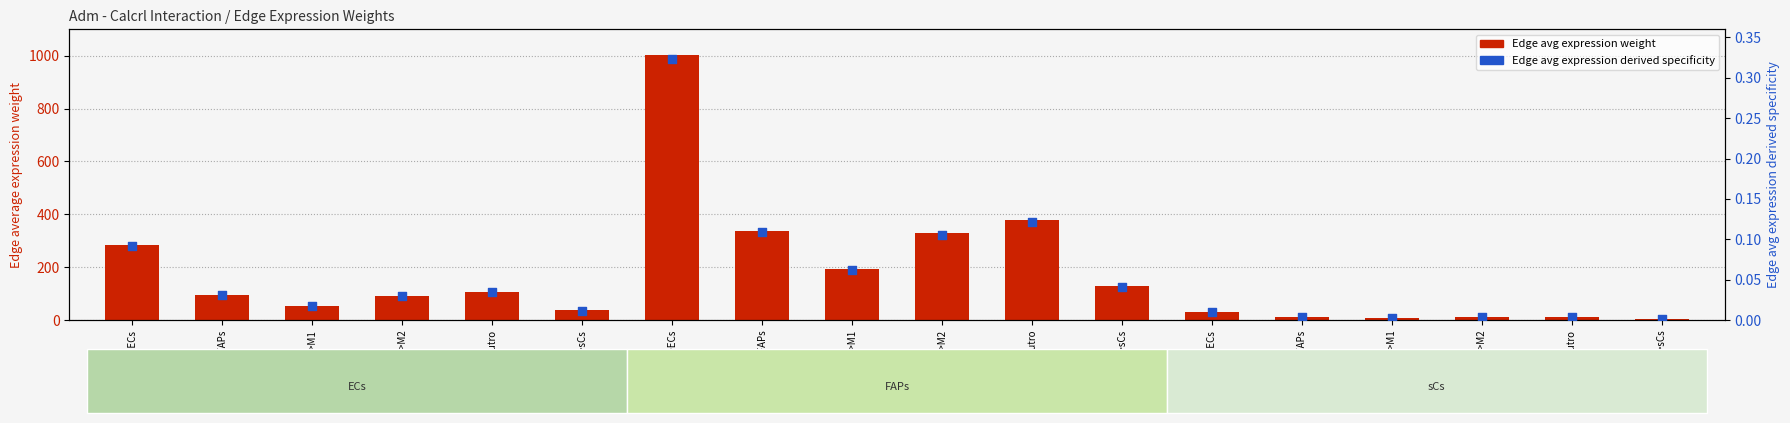

Which series has the largest Y range (max minus min)?

Edge avg expression weight